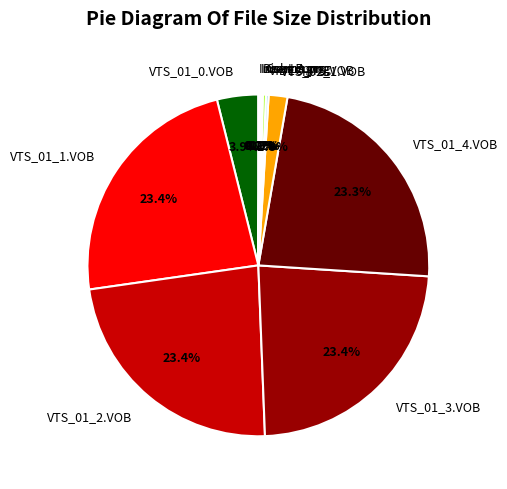

Is VTS_01_3.VOB the majority of the pie?

No